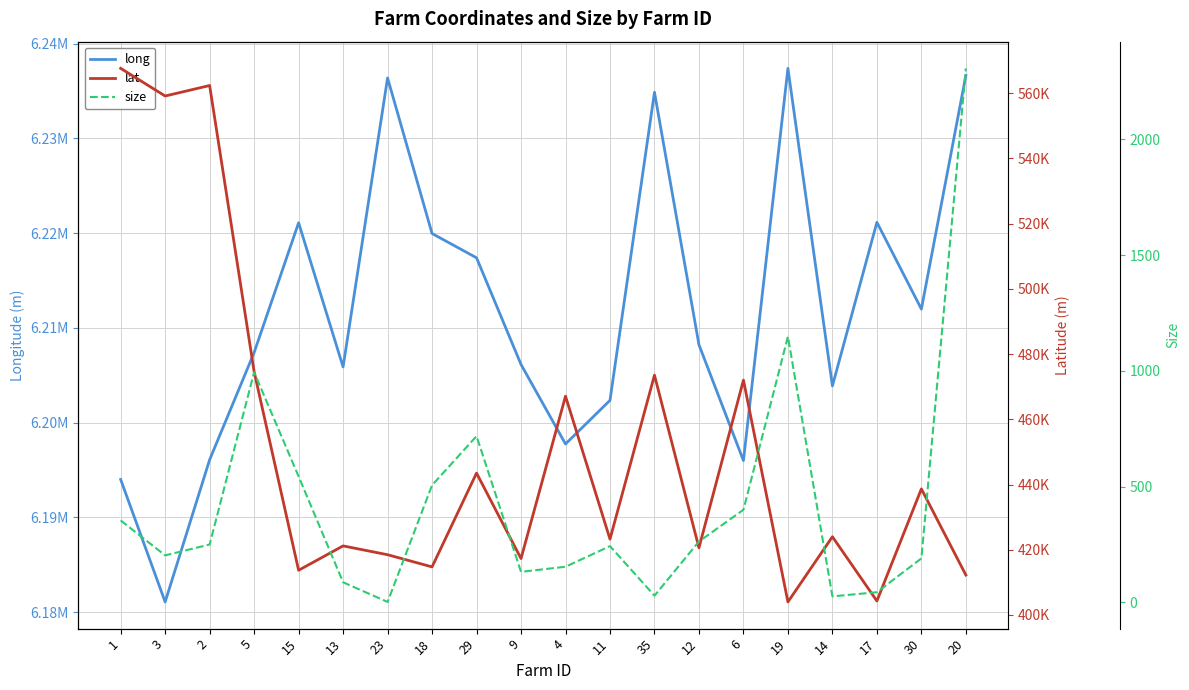

What is the sum of all lat values?

9032231.9